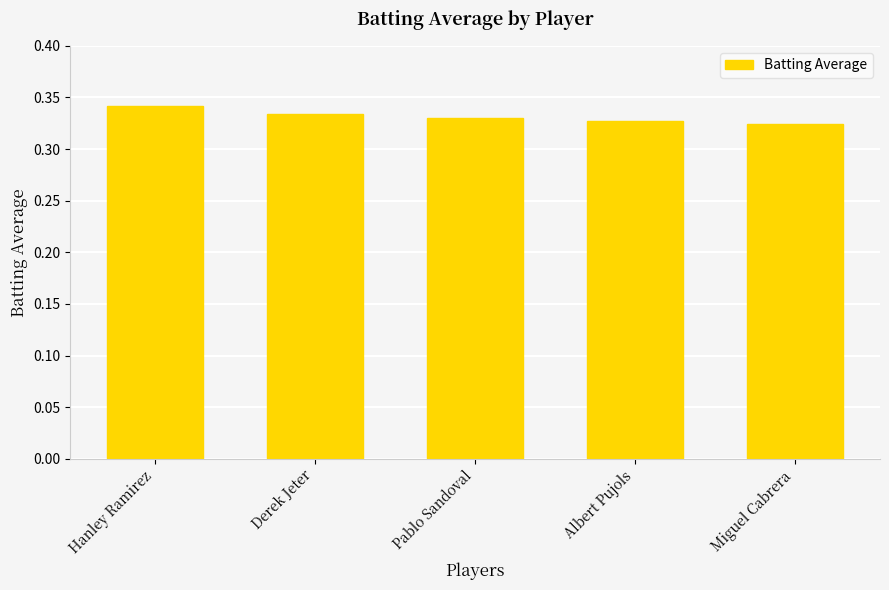

Is it true that the value at Miguel Cabrera is 0.1?

False